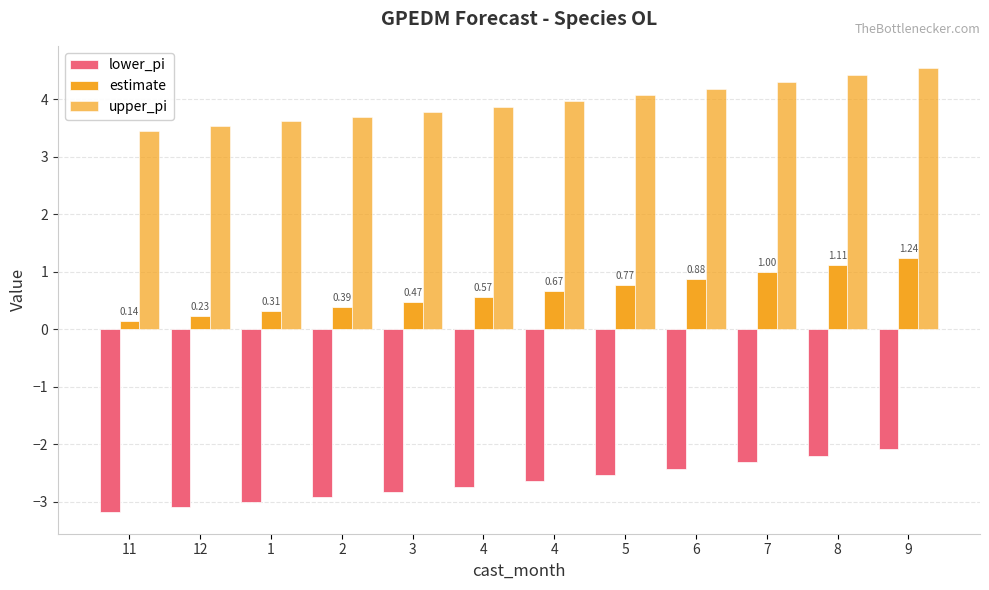

How many groups of bars are there?

12